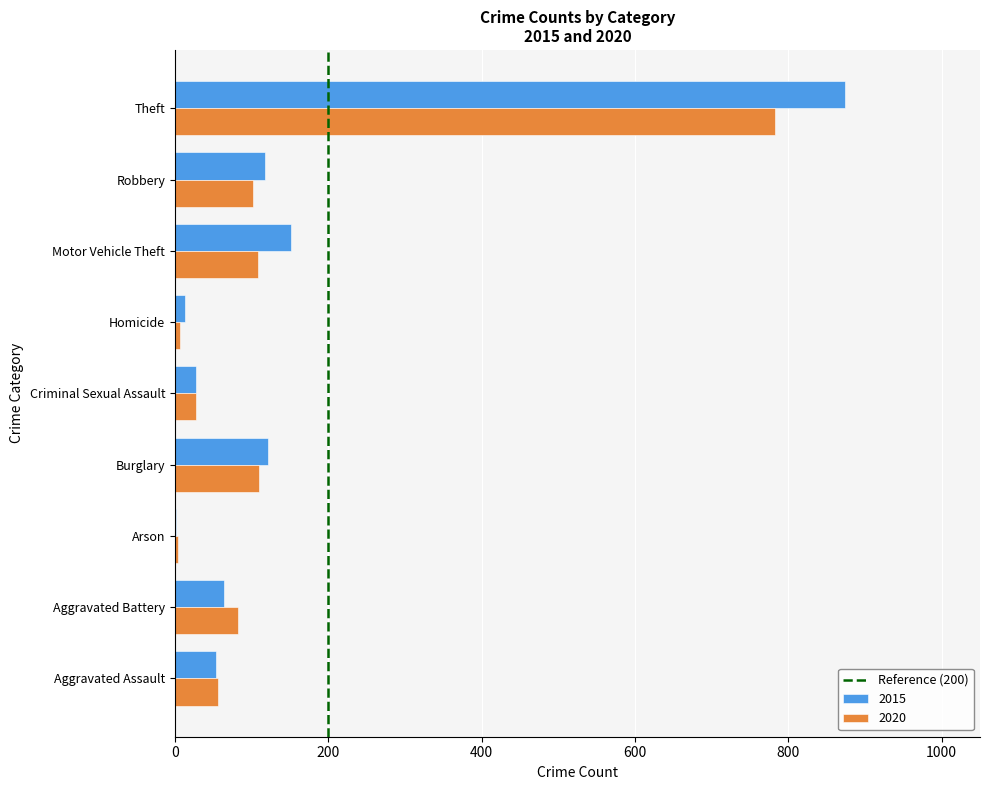

What is the greatest value displayed?

874